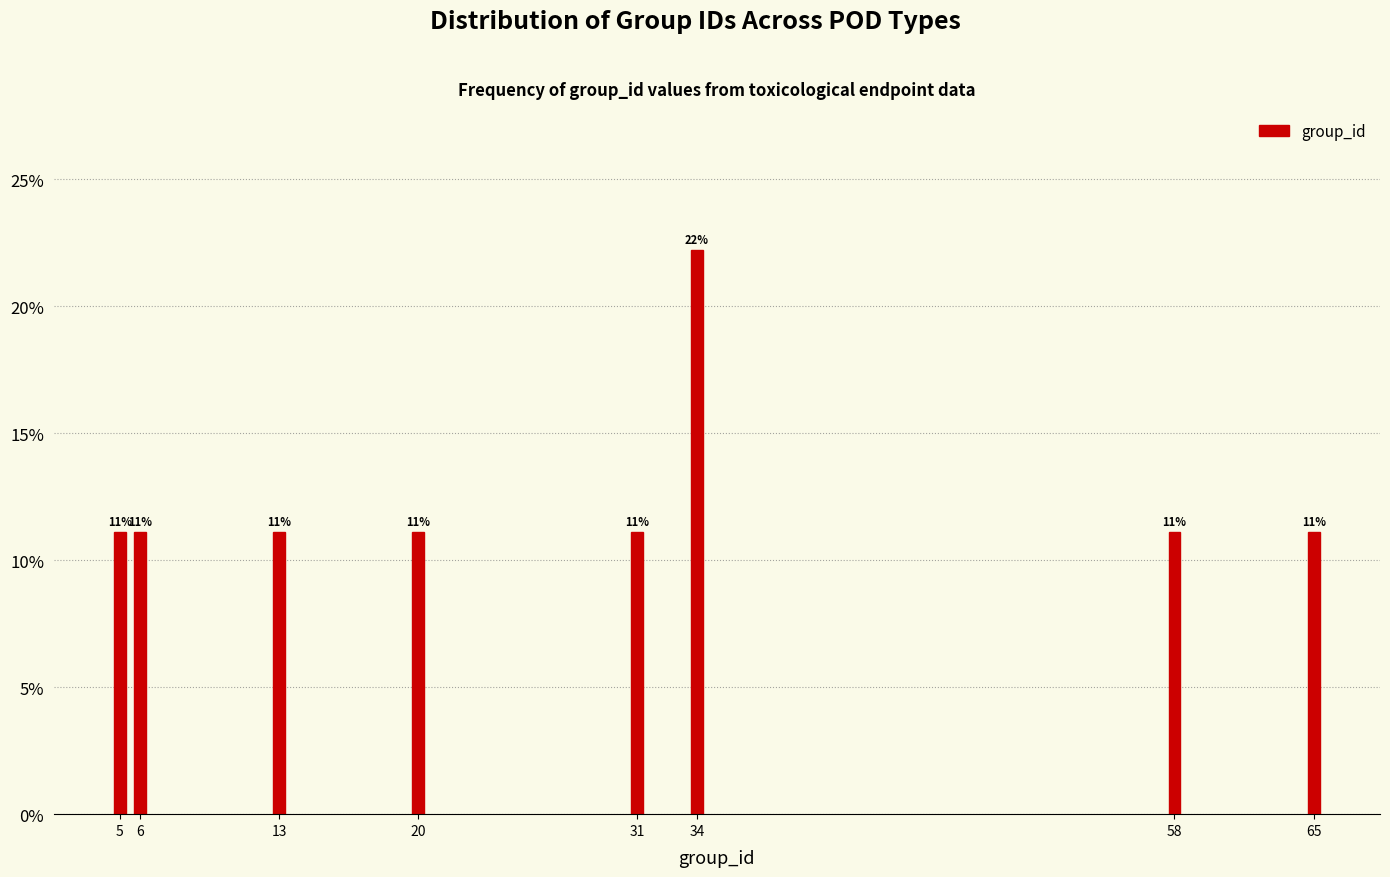

How many bars are there in total?

8